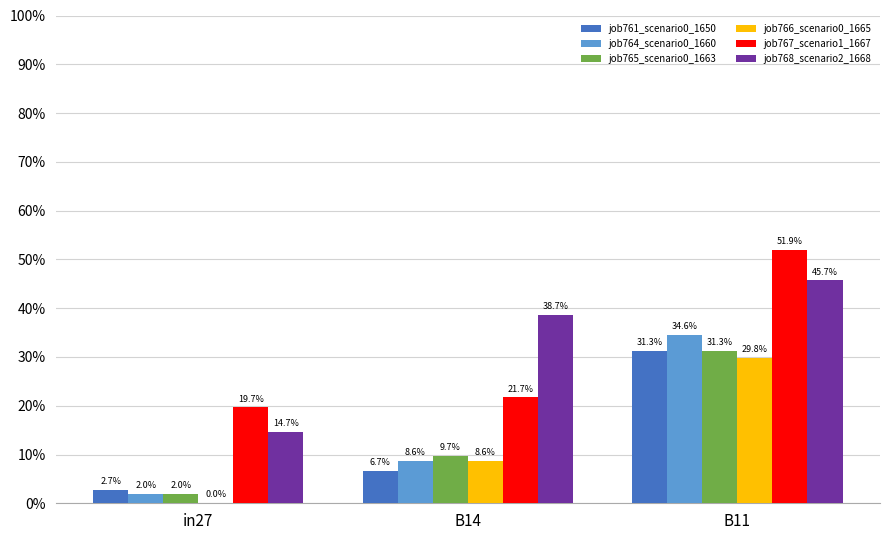

Is it true that job767_scenario1_1667 equals 0.2 at in27?

True